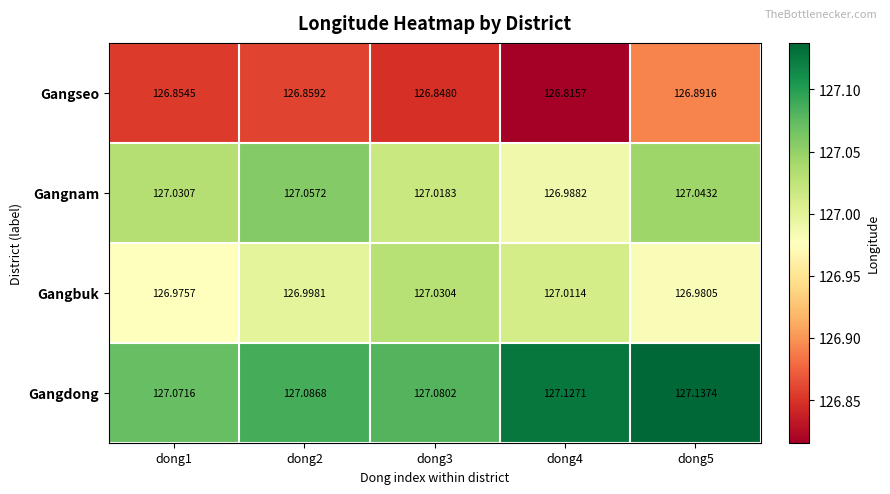

List the series in order of their peak value, highest first.

Gangdong, Gangnam, Gangbuk, Gangseo